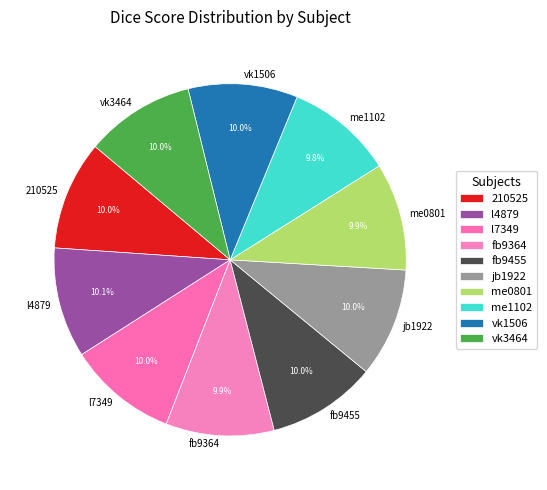

How many segments does this pie chart have?

10